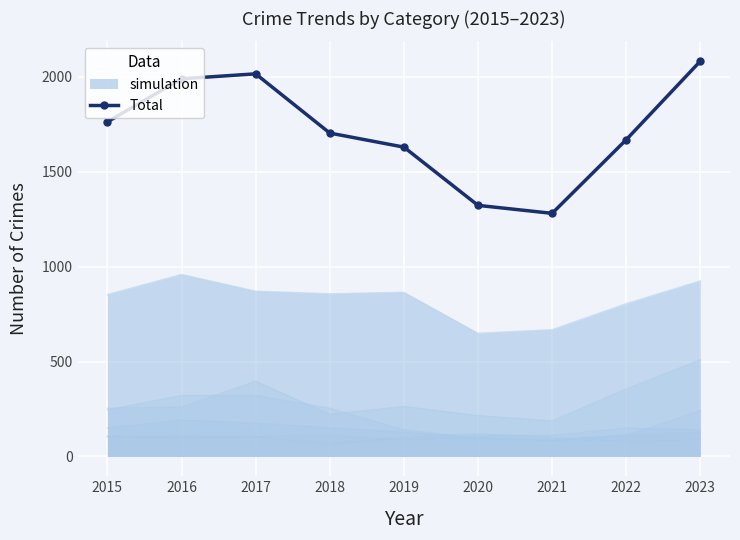

What is the value of the 9th point from the left?

2083